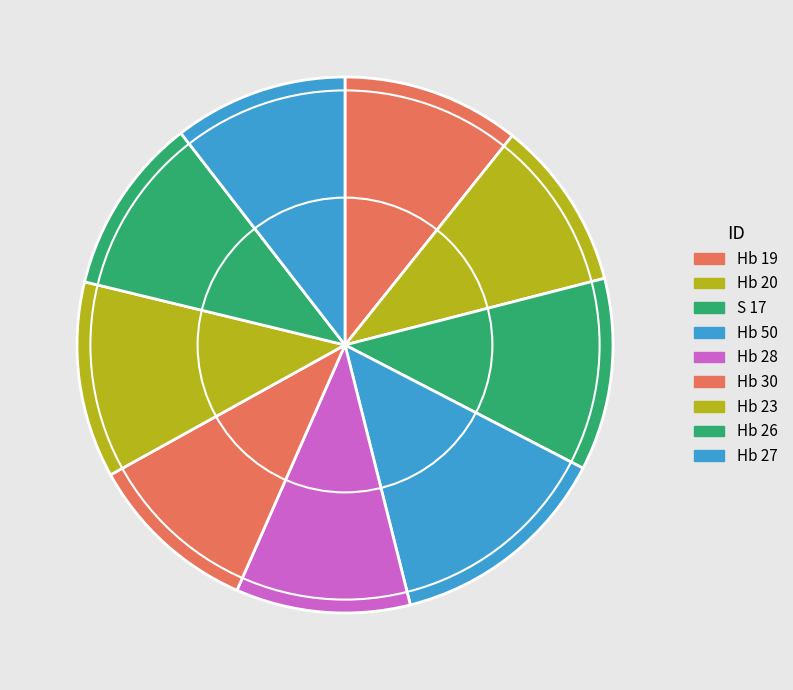

Is Hb 20 the majority of the pie?

No